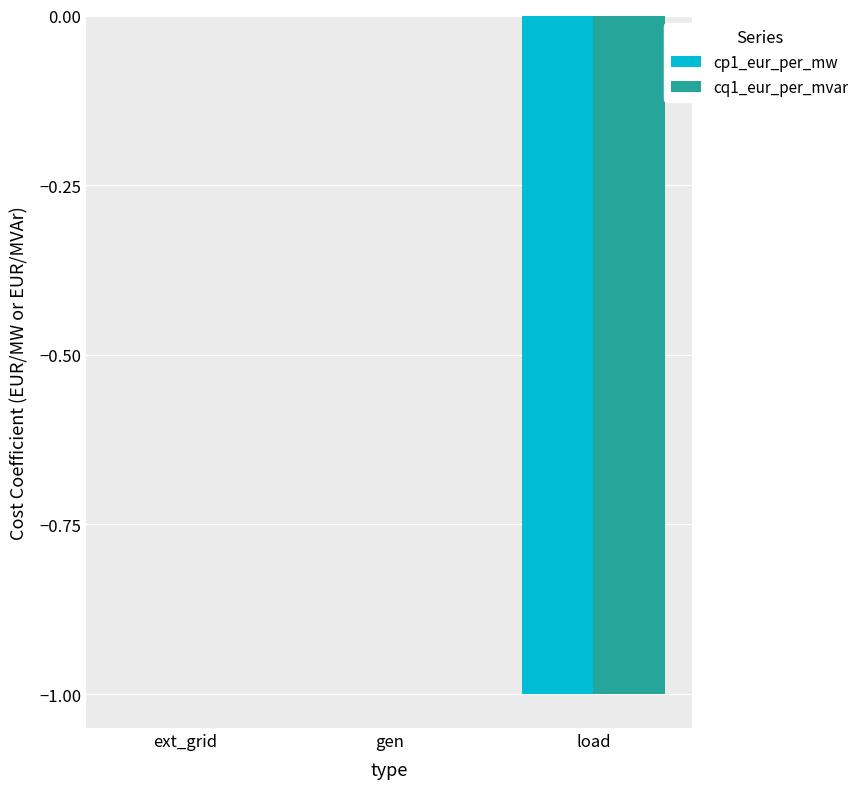

Is the value of cp1_eur_per_mw at ext_grid greater than the value of cq1_eur_per_mvar at load?

Yes